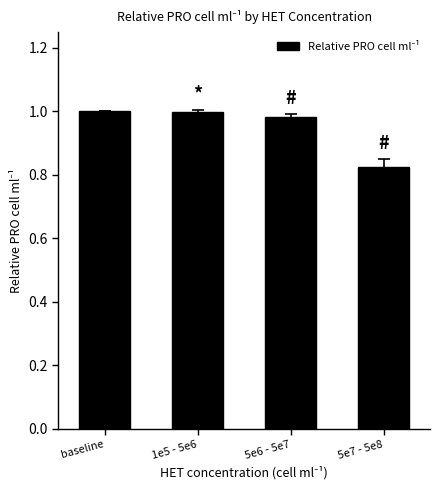

At which label is the value closest to 0?

5e7 - 5e8